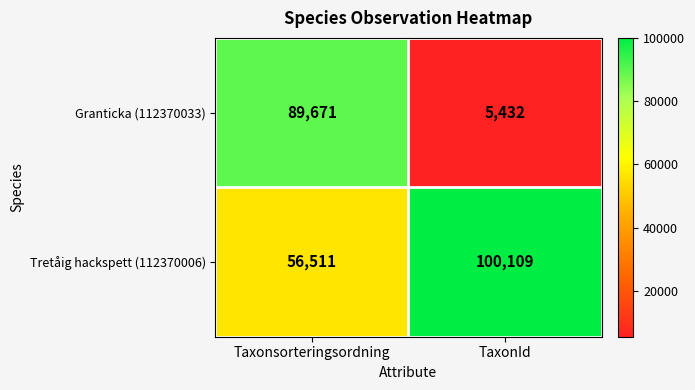

What is the sum of the Granticka (112370033) values at Taxonsorteringsordning and TaxonId?

95103